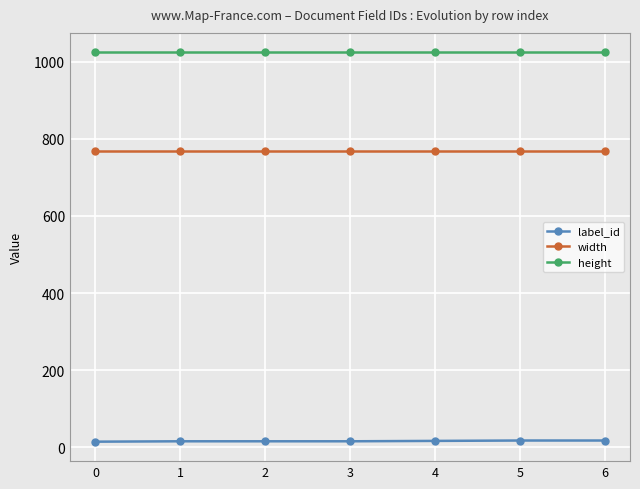

True or false: label_id has a value of 18 at 6.

True